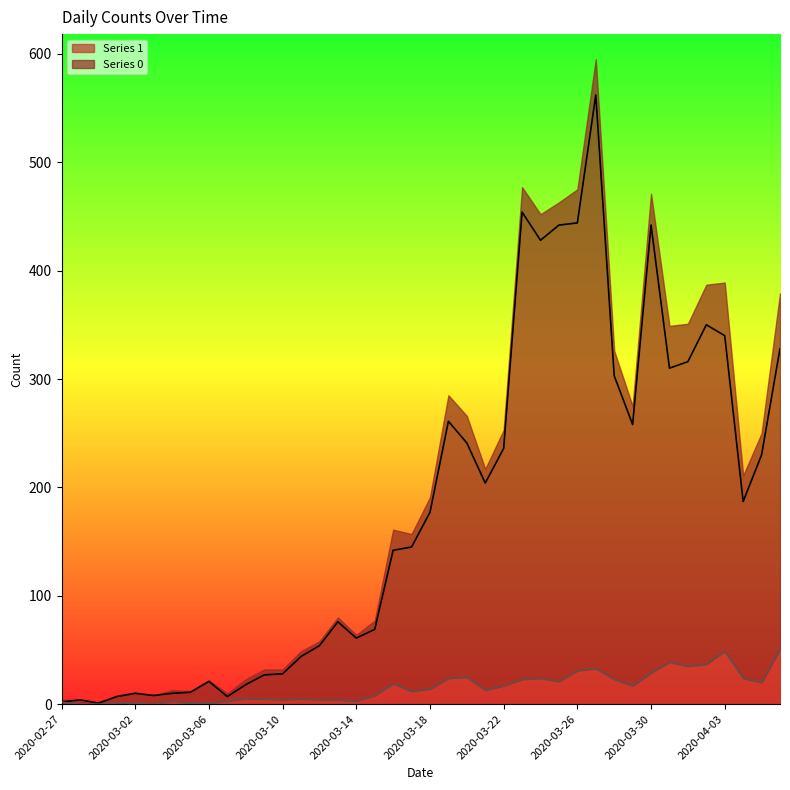

What is the maximum value for 1_line?

51